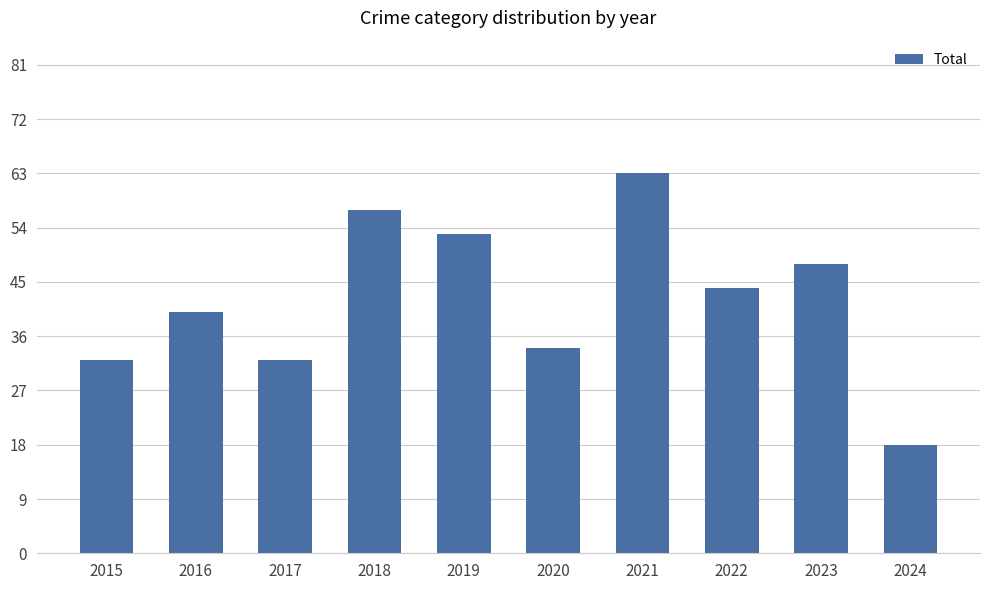

Does the chart contain stacked bars?

No